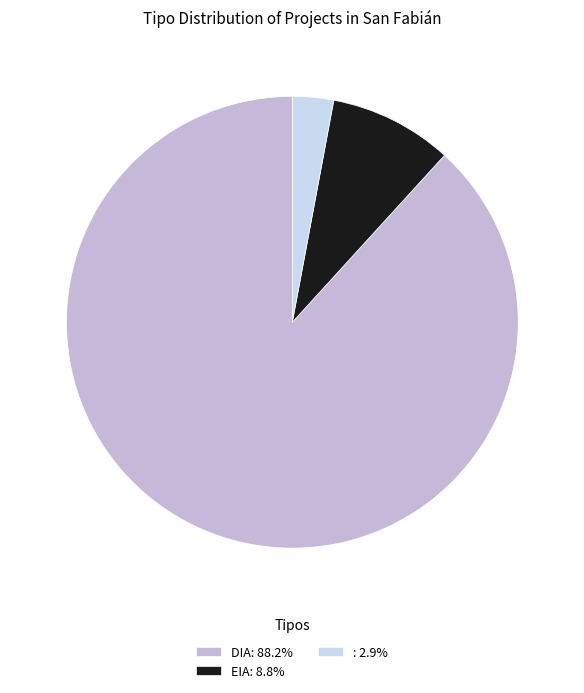

Combined, do DIA: 88.2% and EIA: 8.8% account for over 50%?

Yes